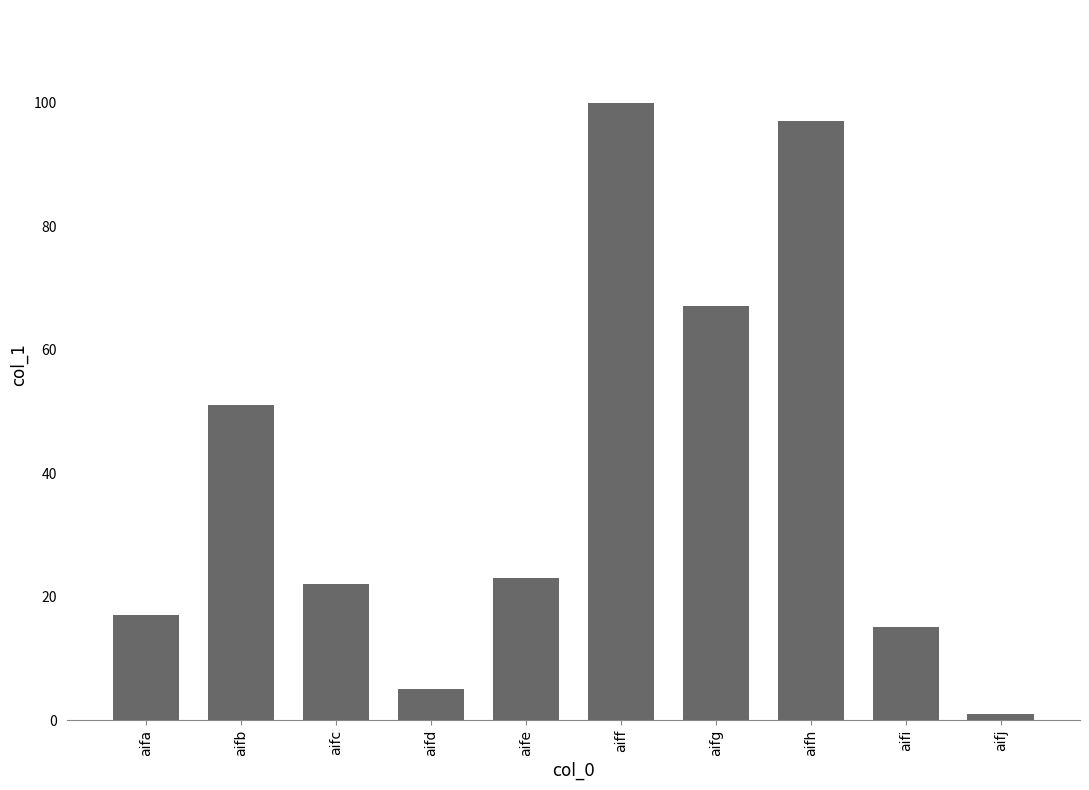

Reading right to left, transcribe all the data shown in this chart.

aifj=1	aifi=15	aifh=97	aifg=67	aiff=100	aife=23	aifd=5	aifc=22	aifb=51	aifa=17